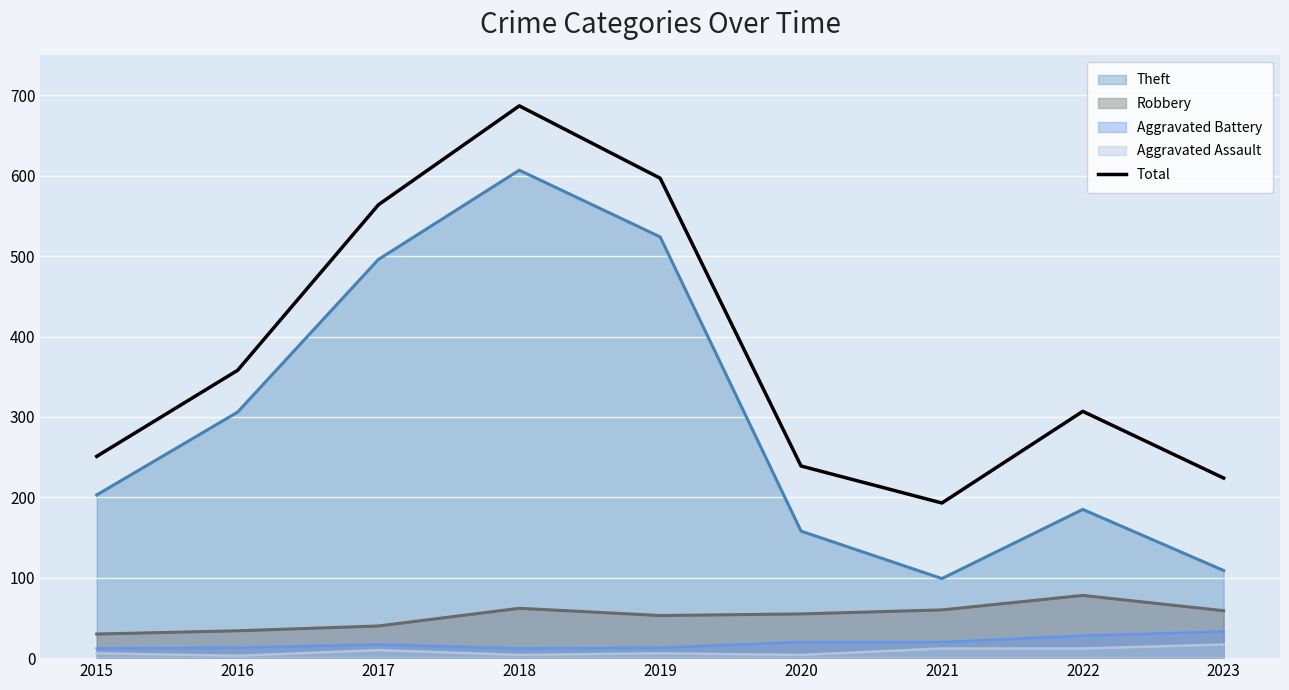

What is the value of the 7th point from the left?

193